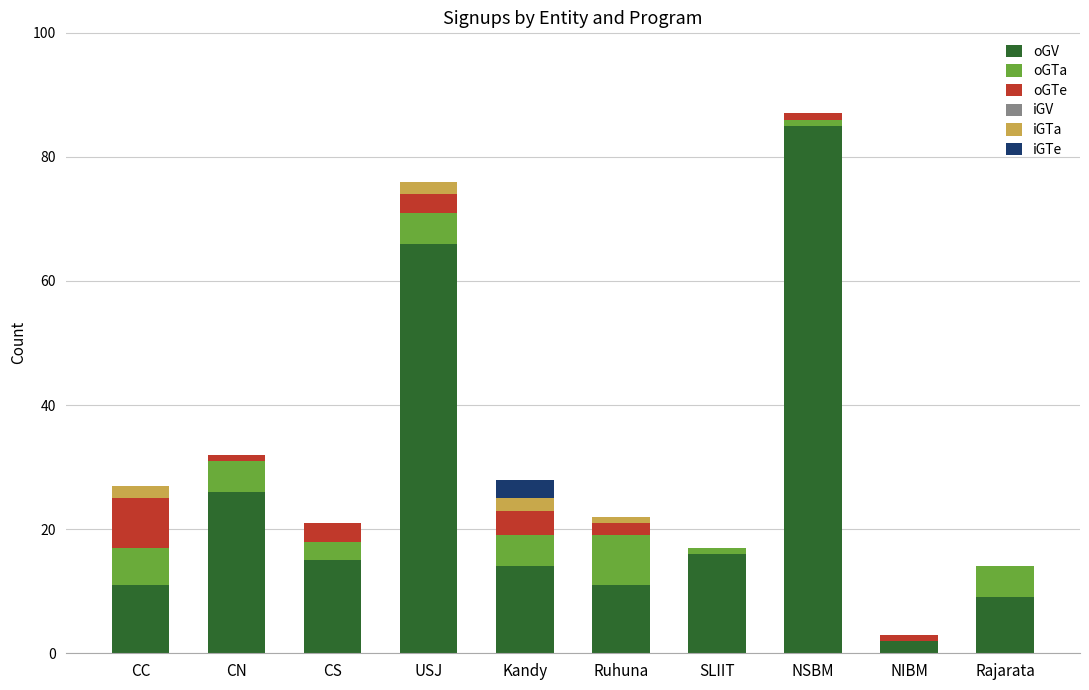

At which label does oGV reach its peak?

NSBM